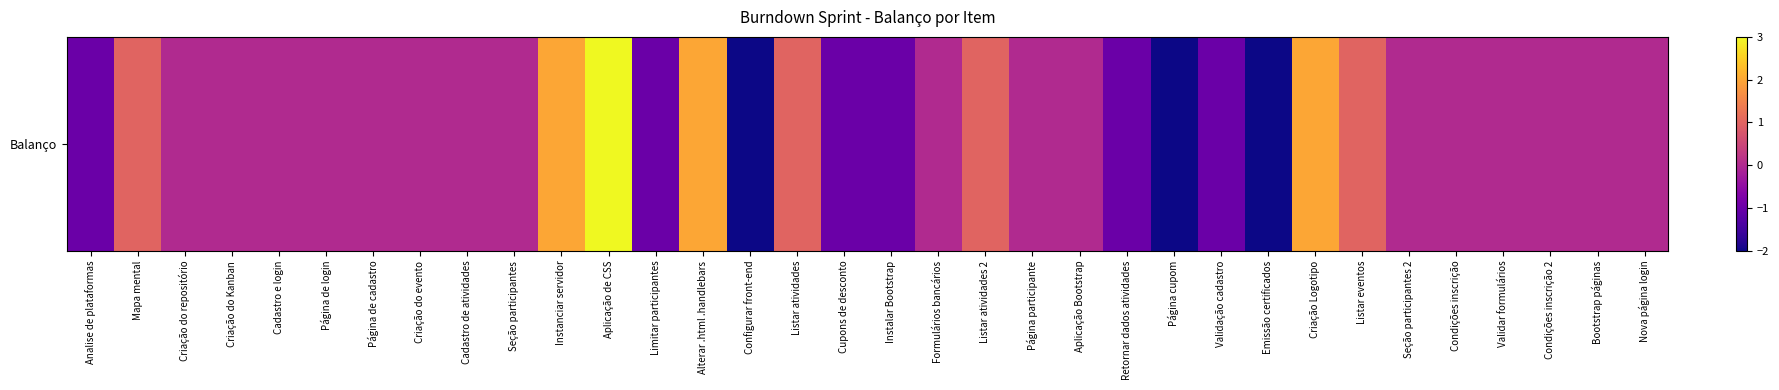

How many values are between -1 and 0?

23